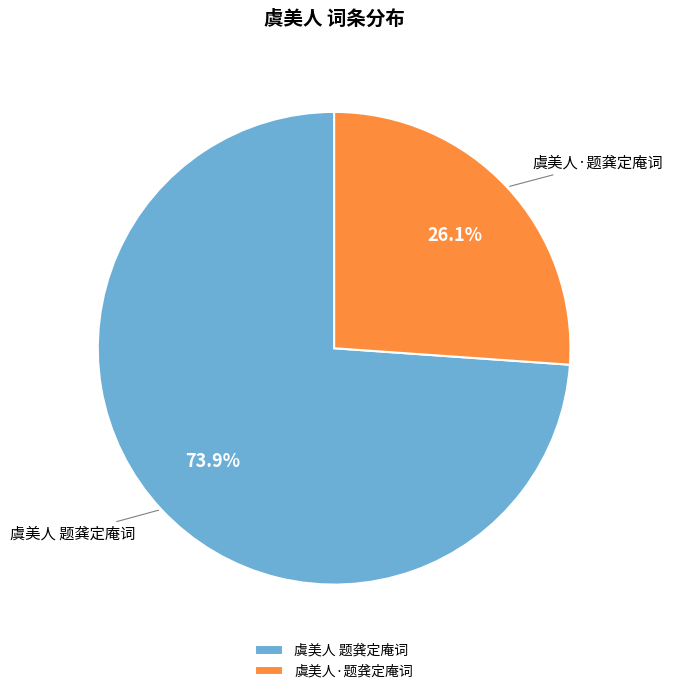

Which category has the biggest portion of the pie?

虞美人 题龚定庵词